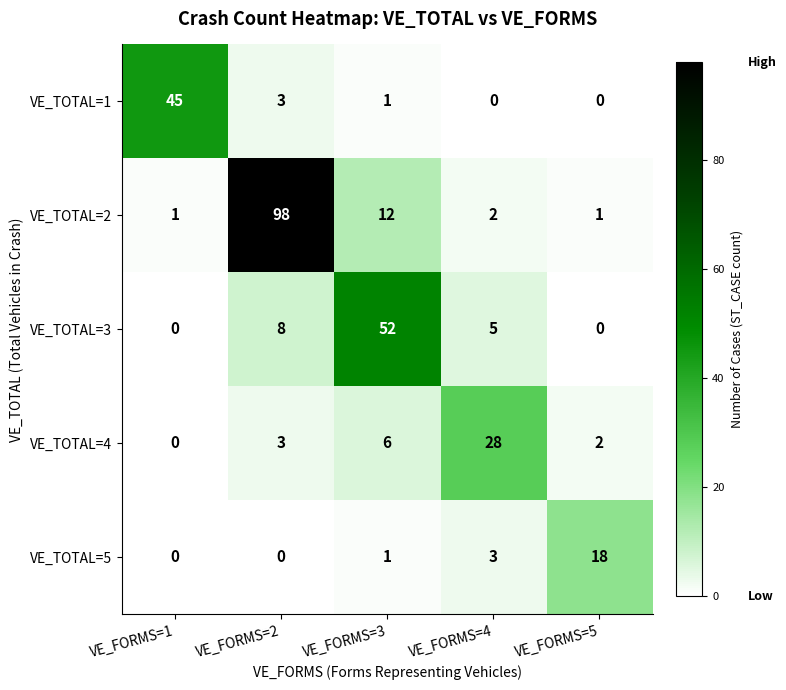

List the series in order of their peak value, highest first.

VE_TOTAL=2, VE_TOTAL=3, VE_TOTAL=1, VE_TOTAL=4, VE_TOTAL=5